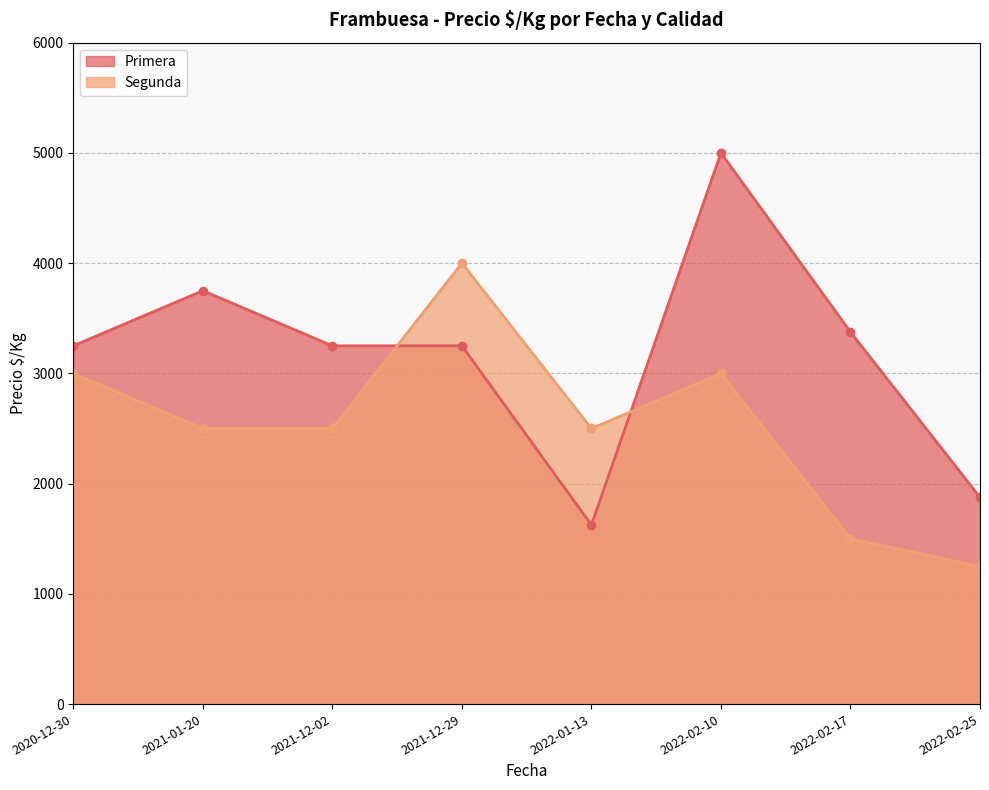

Where do Primera and Segunda first cross each other?

2021-12-02 and 2021-12-29